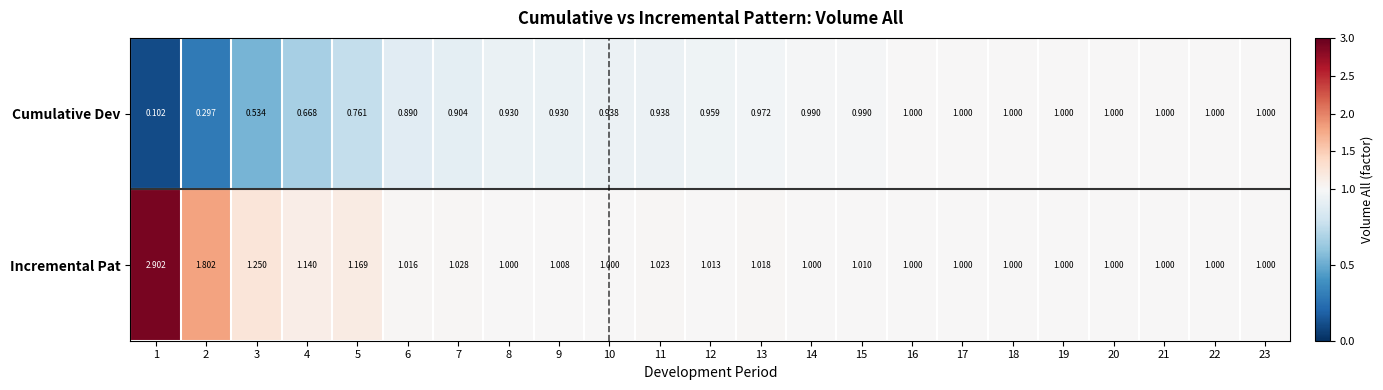

Which series has the widest spread of values?

Incremental Pat